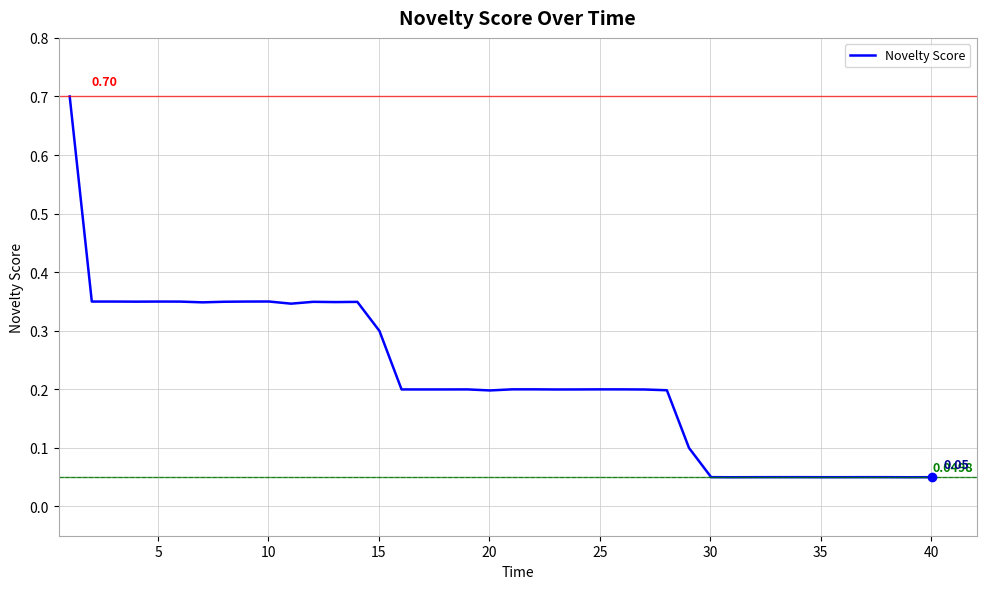

What is the difference between the maximum and minimum values?

0.7